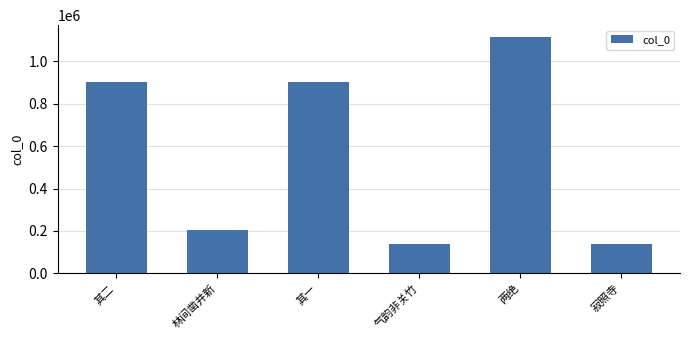

At which category does the chart reach its peak across all series?

两绝